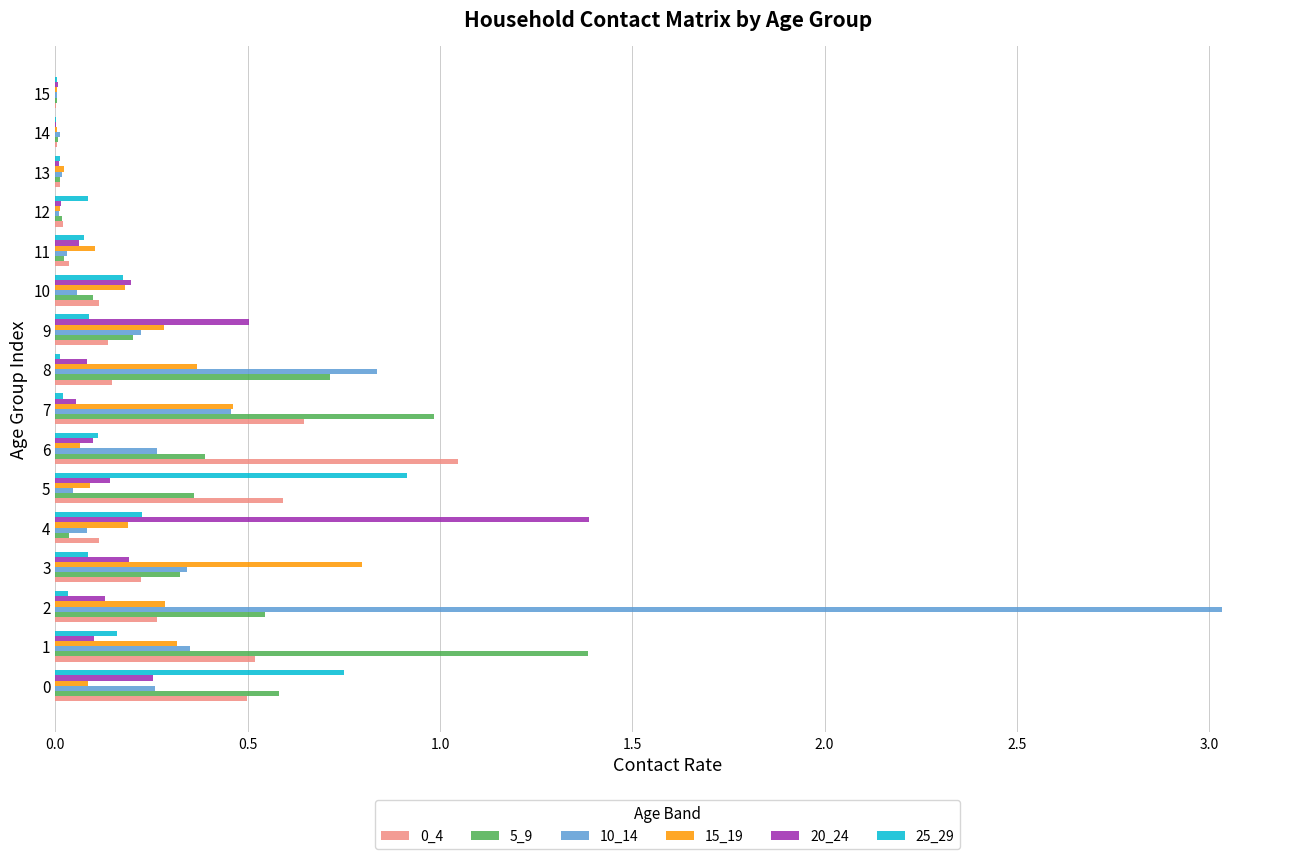

Which series has the largest range (max minus min)?

10_14